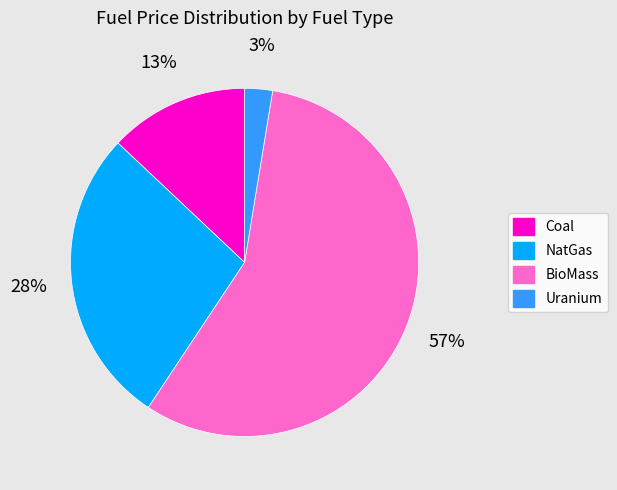

Is the sum of BioMass and Coal greater than half?

Yes